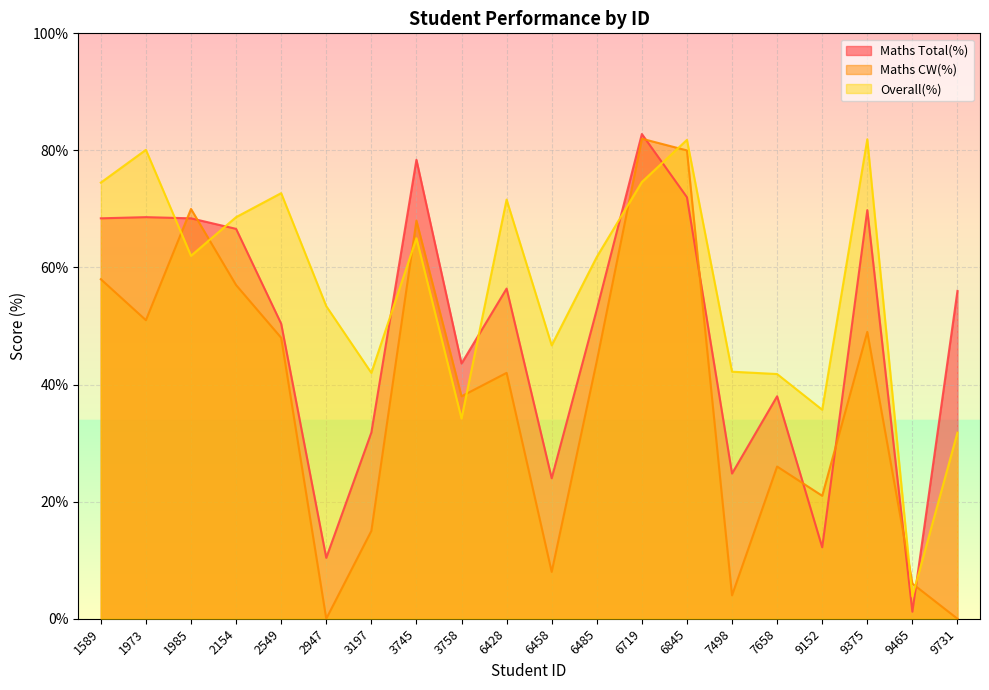

Reading right to left, what are all the values shown in this chart?

Maths Total(%): 56.0	1.2	69.8	12.2	38.0	24.8	72.0	82.8	52.8	24.0	56.4	43.6	78.4	31.8	10.4	50.4	66.6	68.4	68.6	68.4
Maths CW(%): 0.0	6.0	49.0	21.0	26.0	4.0	80.0	82.0	44.0	8.0	42.0	38.0	68.0	15.0	0.0	48.0	57.0	70.0	51.0	58.0
Overall(%): 31.8	3.8	81.9	35.7	41.8	42.2	81.8	74.6	61.8	46.7	71.6	34.2	65.0	42.0	53.4	72.7	68.6	62.0	80.1	74.5